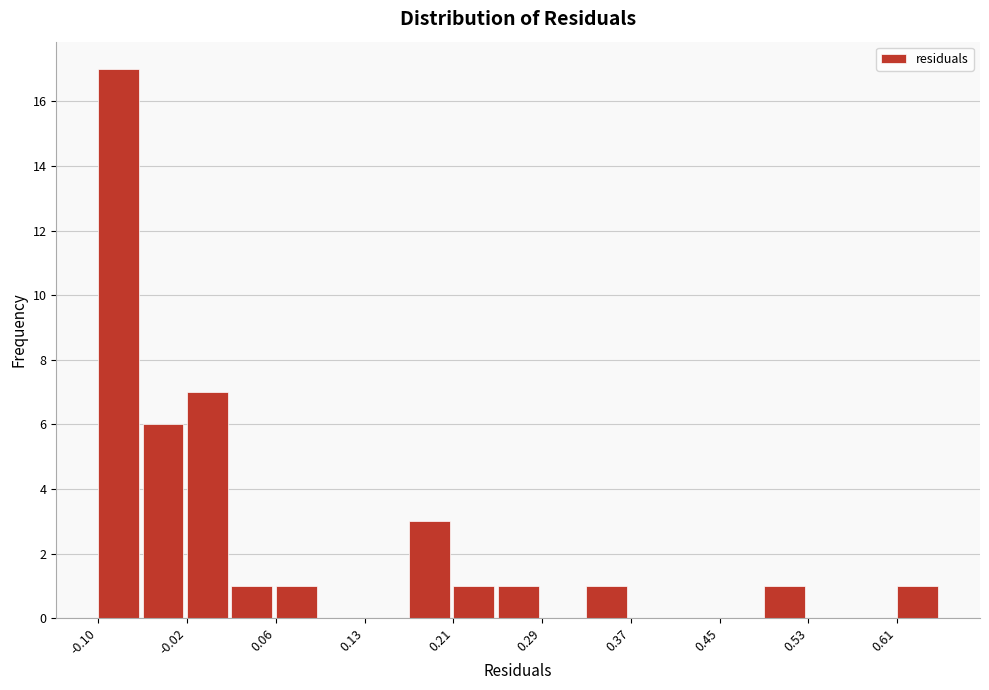

Read against the x-axis, roughly where is the centre of the tallest bar?

-0.08